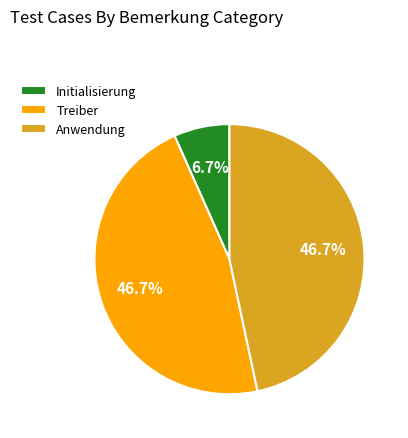

Is it true that Treiber is 47% of the pie?

True